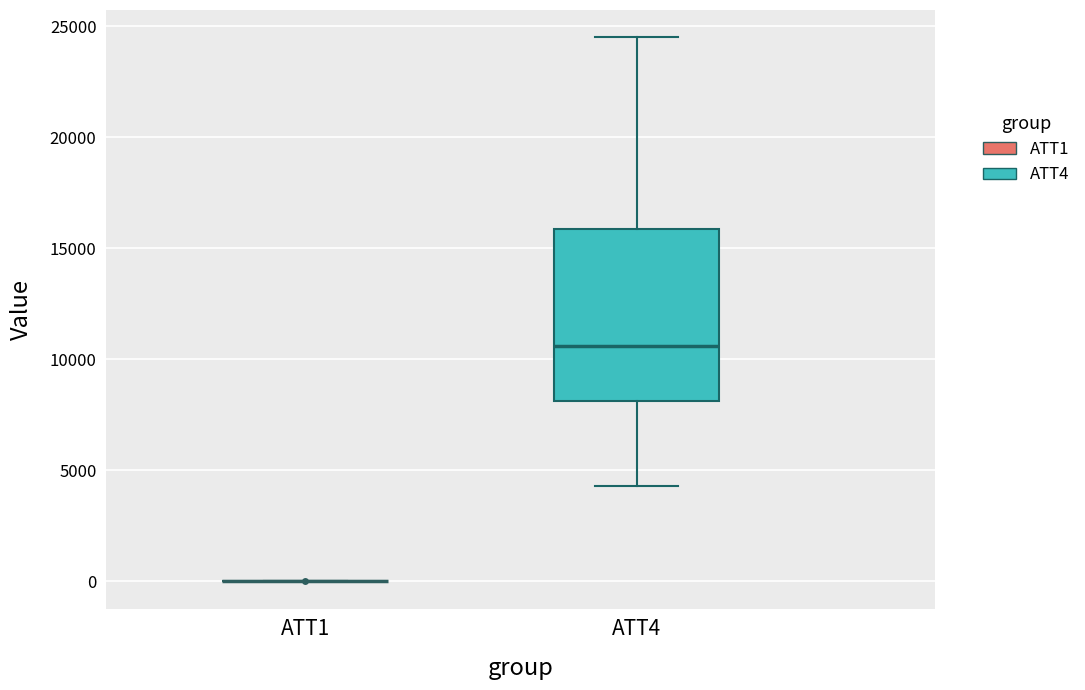

Where does the median line of the box for ATT4 sit on the y-axis? The values are not printed on the chart, so give them approximately, as read against the axis.

10500